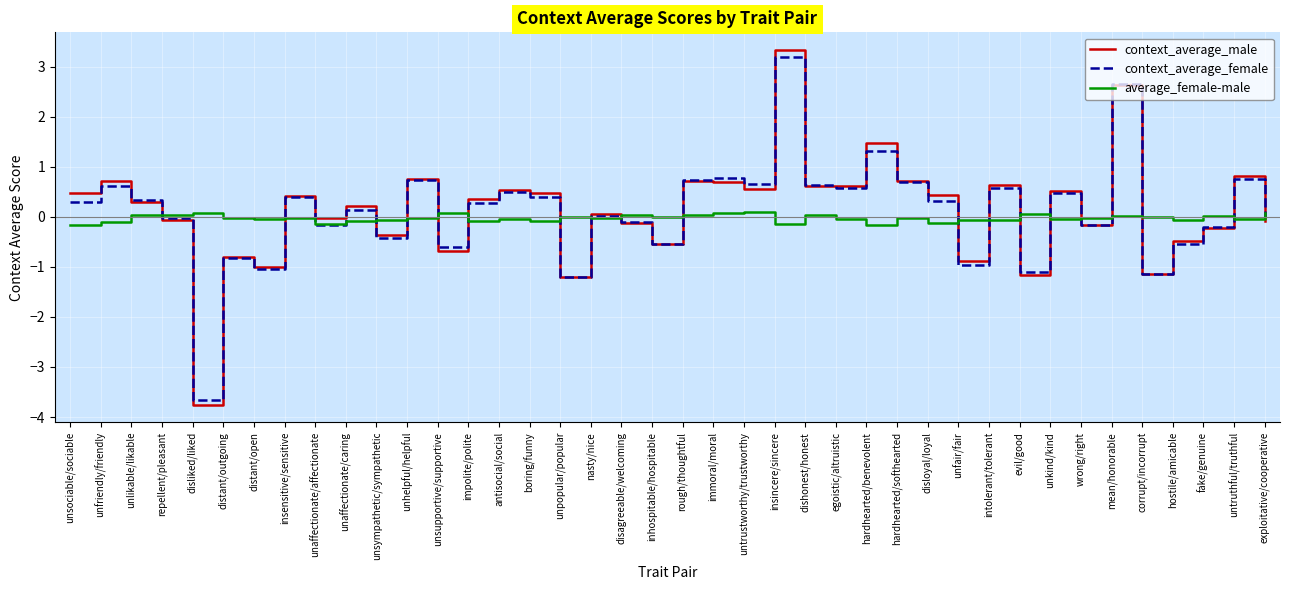

How many lines are shown in the chart?

3